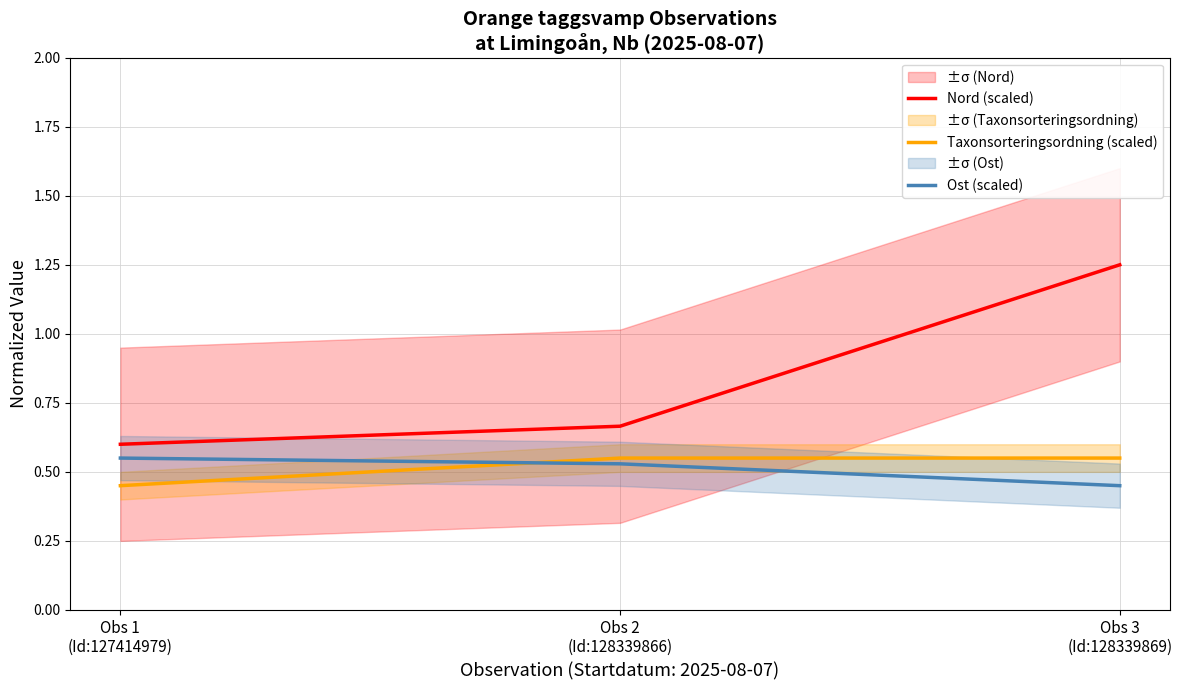

Which series has the widest spread of values?

Nord (scaled)